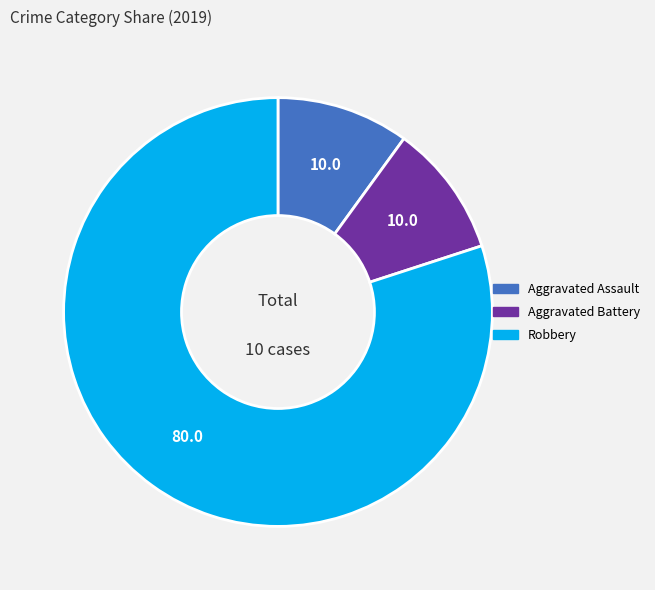

Is it true that Robbery is 68% of the pie?

False